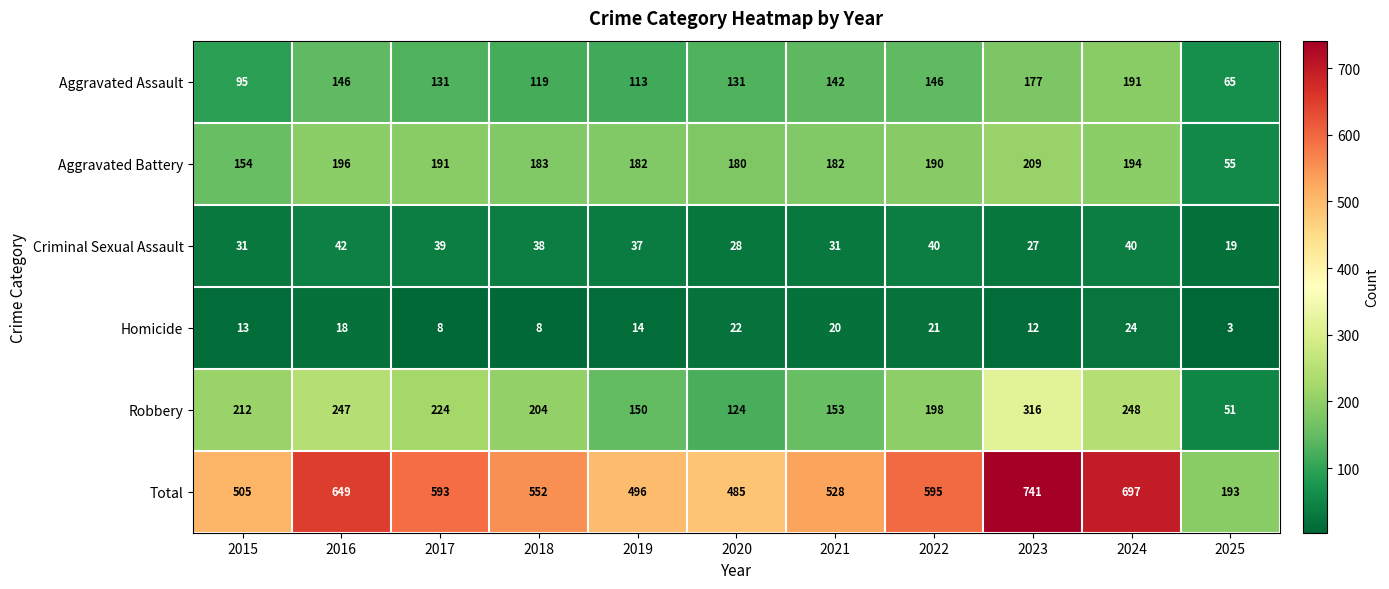

The value of Homicide at 2018 is 5. True or false?

False